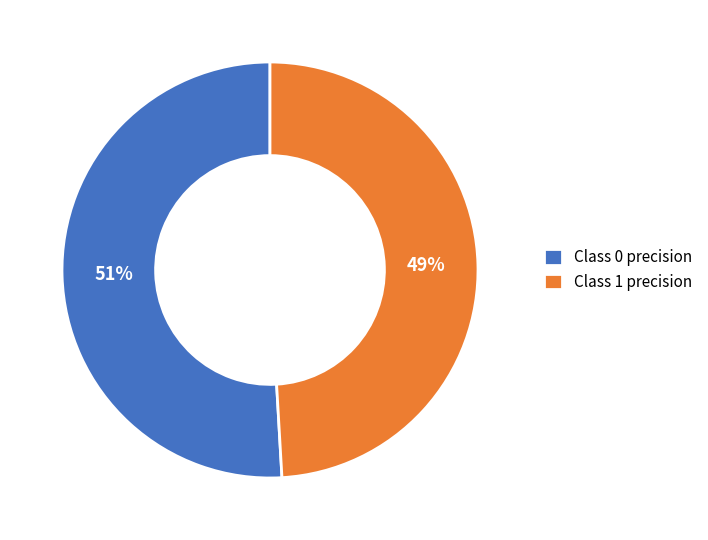

How many segments does this pie chart have?

2